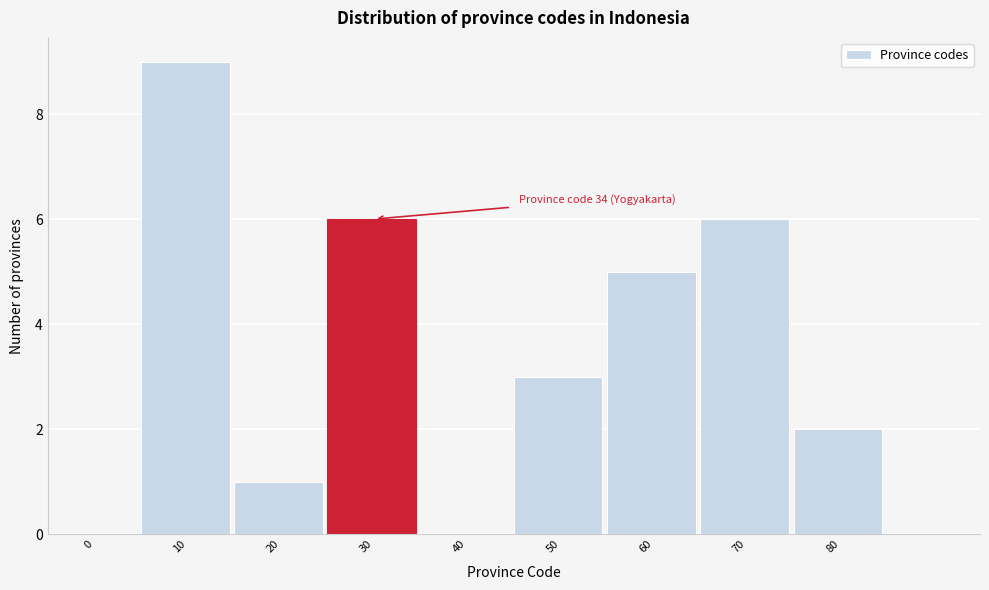

Reading left to right, list all the values displayed in this chart.

0=0	10=9	20=1	30=6	40=0	50=3	60=5	70=6	80=2